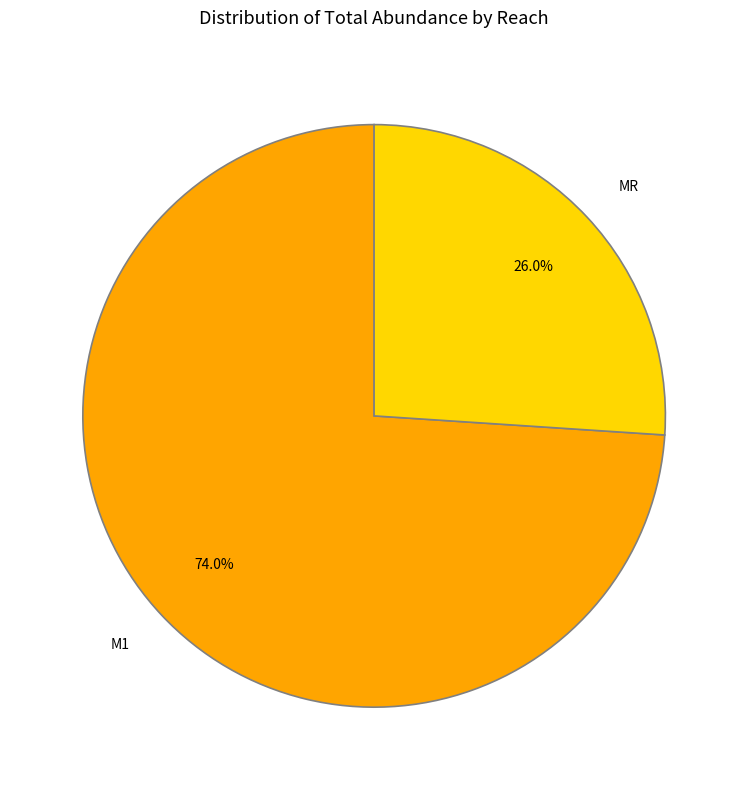

Between MR and M1, which is larger?

M1